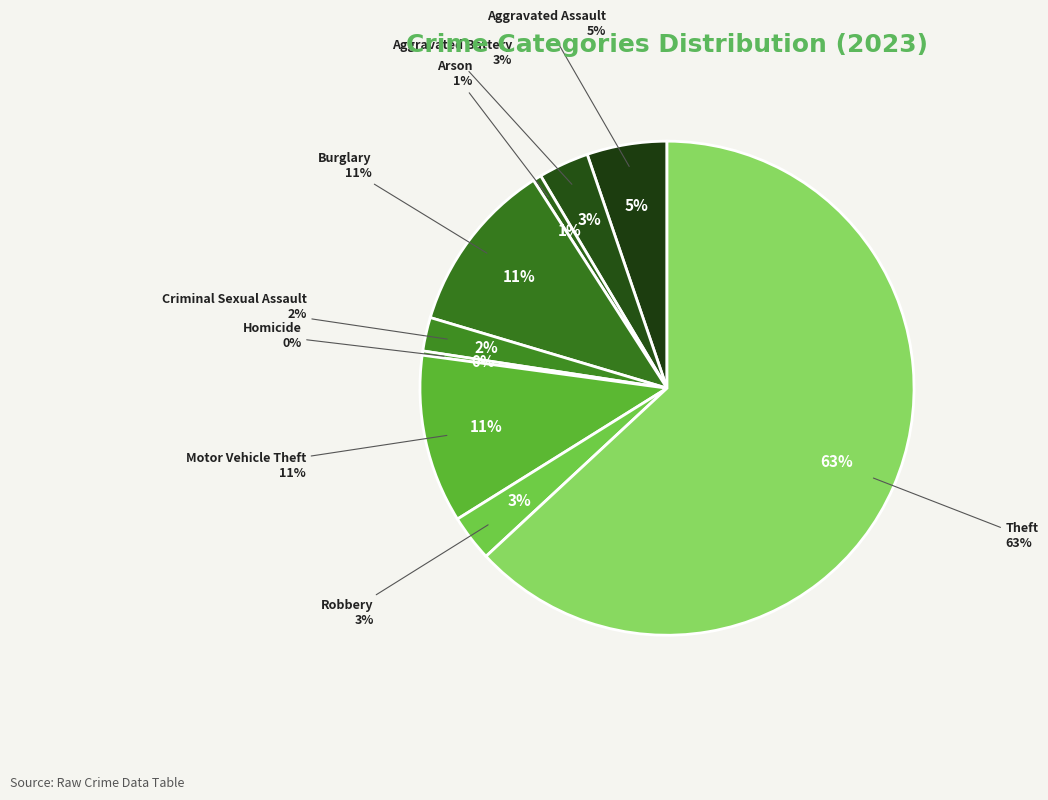

Is Criminal Sexual Assault the majority of the pie?

No